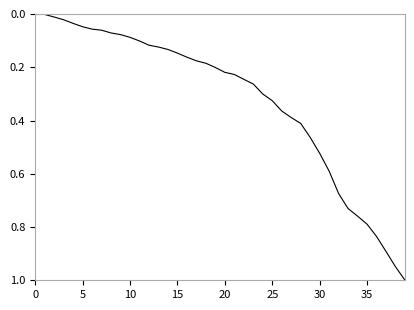

What is the label of the 33rd point from the left?

32